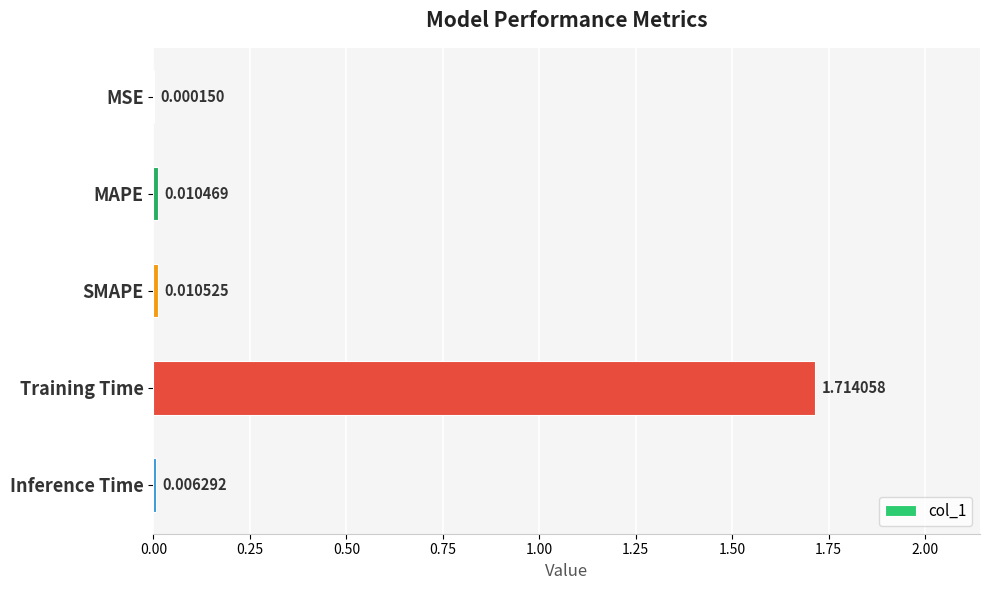

Between SMAPE and MAPE, which is larger?

SMAPE